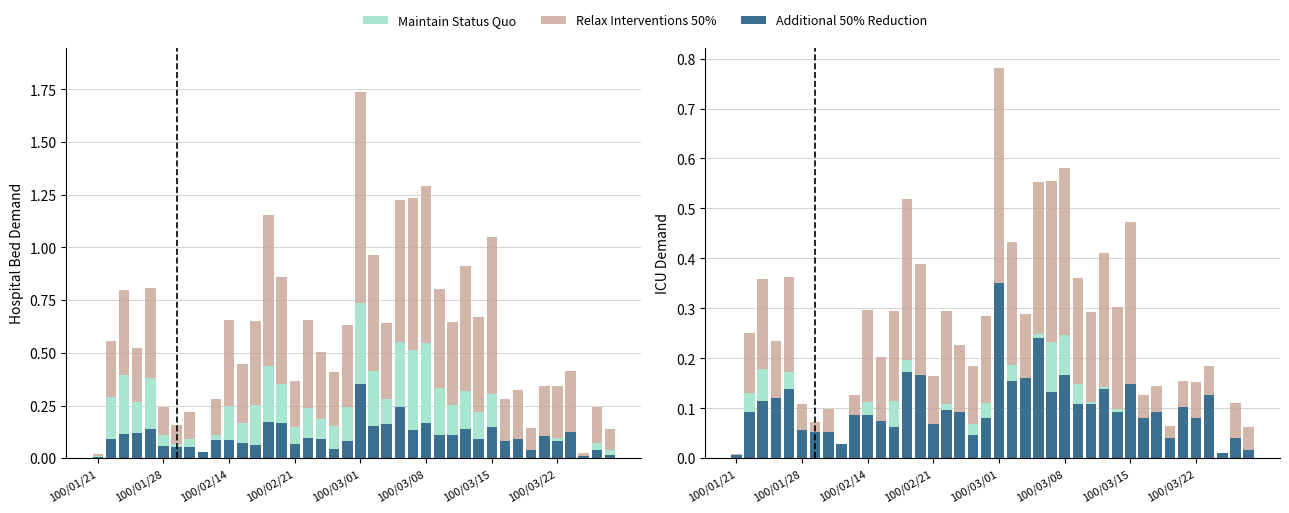

True or false: Relax Interventions 50% has a value of 0.2 at 36.

False